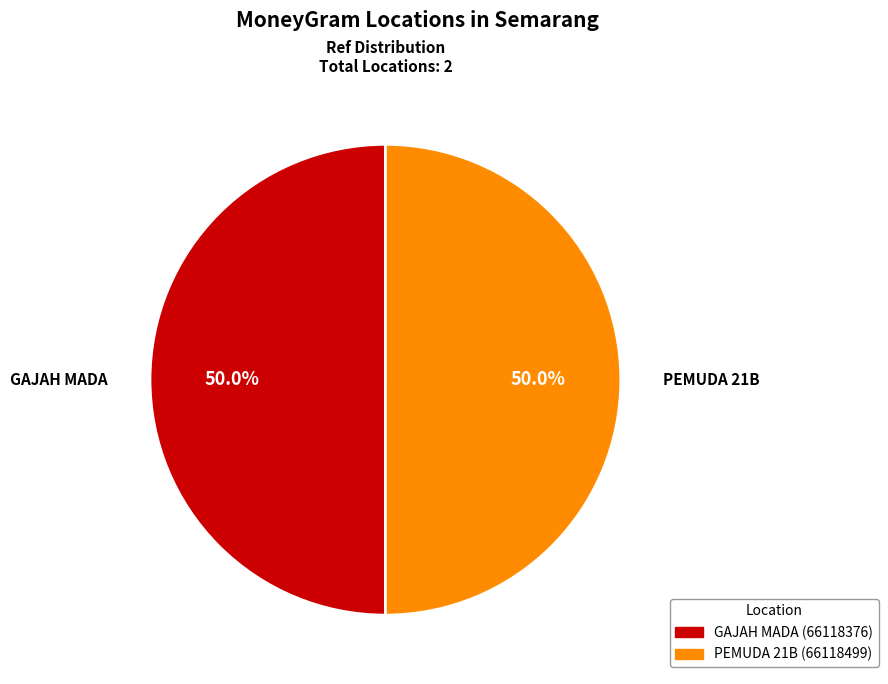

What portion of the pie excludes PEMUDA 21B?

50.0%